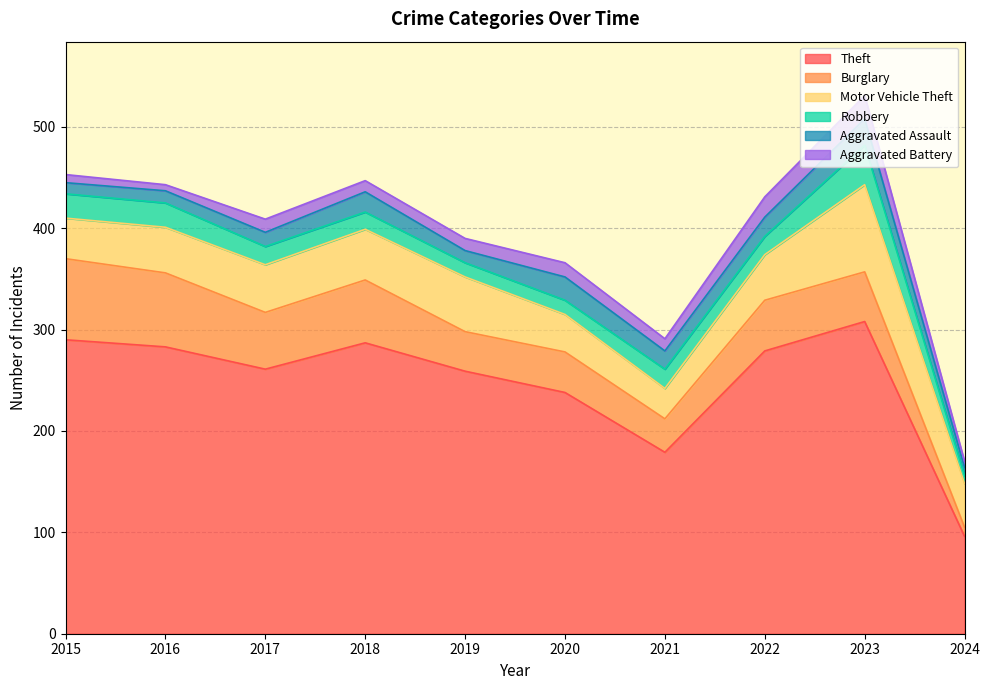

How many values in the Theft series exceed 279?

4